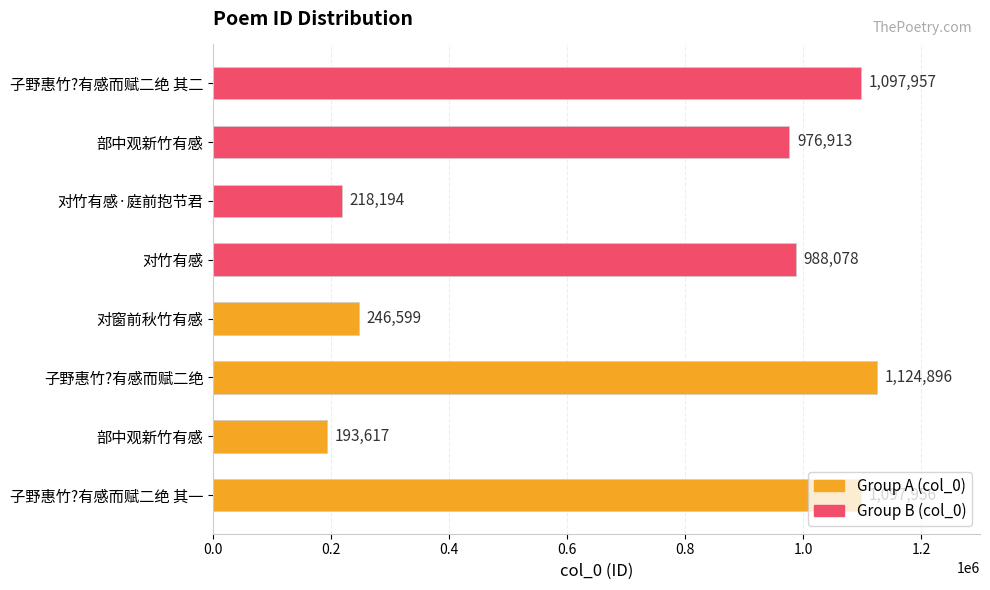

How many data points are less than 988078?

4